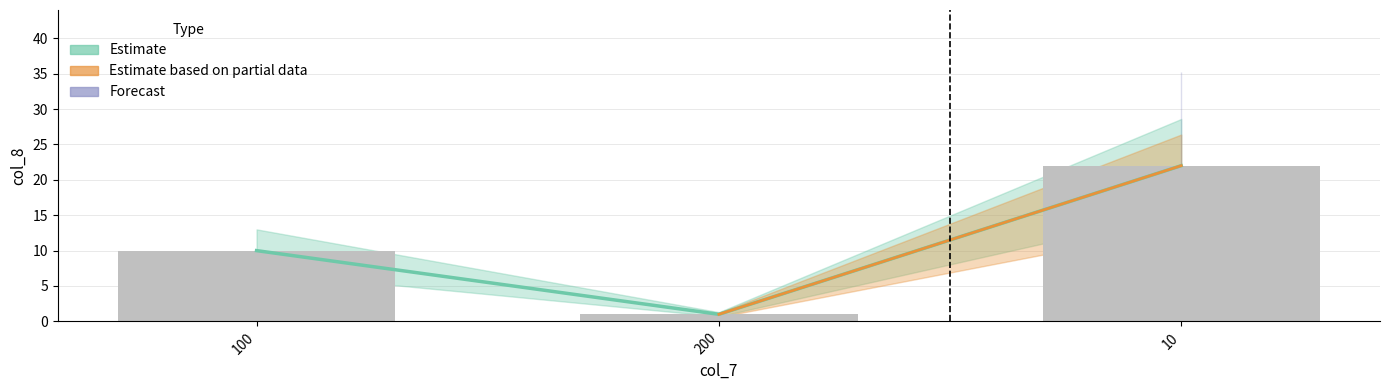

At which label is the value closest to 11?

100